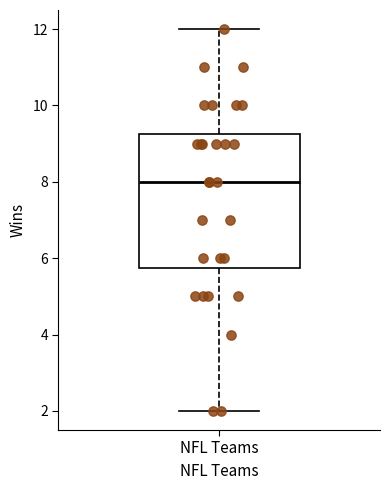

Transcribe this box plot: give where the median line is, the range the box spans, and where the two whiskers end, as read against the y-axis. The values are not printed on the chart, so give them approximately, as read against the axis.

median 8.0, box 5.8 to 9.2, whiskers 2.0 to 12.0